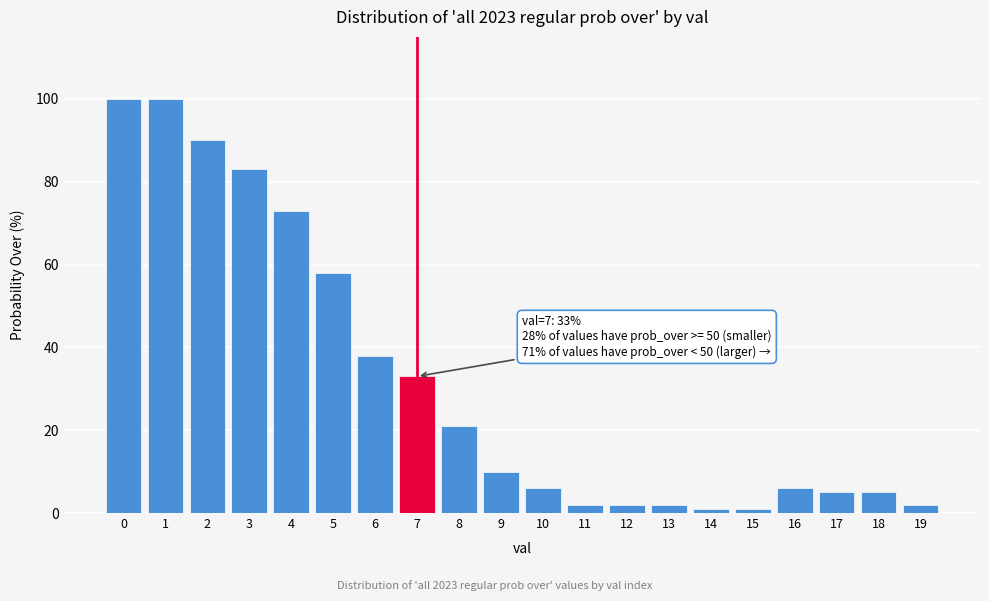

Reading left to right, what are all the values shown in this chart?

0=100	1=100	2=90	3=83	4=73	5=58	6=38	7=33	8=21	9=10	10=6	11=2	12=2	13=2	14=1	15=1	16=6	17=5	18=5	19=2